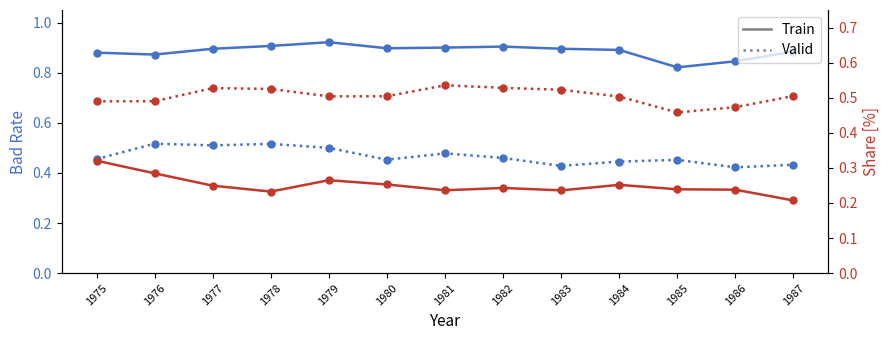

What is the difference between the maximum and second lowest values in the Seg1 BR (Valid) series?

0.1